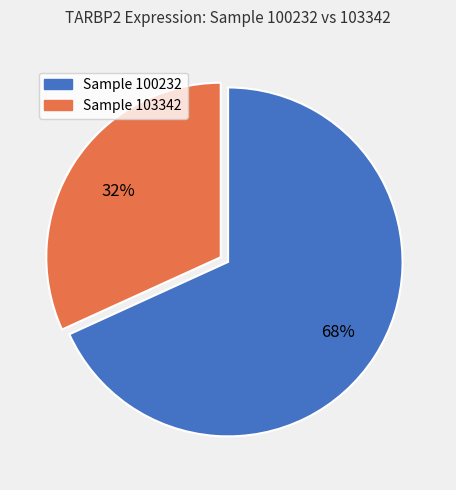

To the nearest percent, what is the difference between the largest and smallest slice percentages?

36%